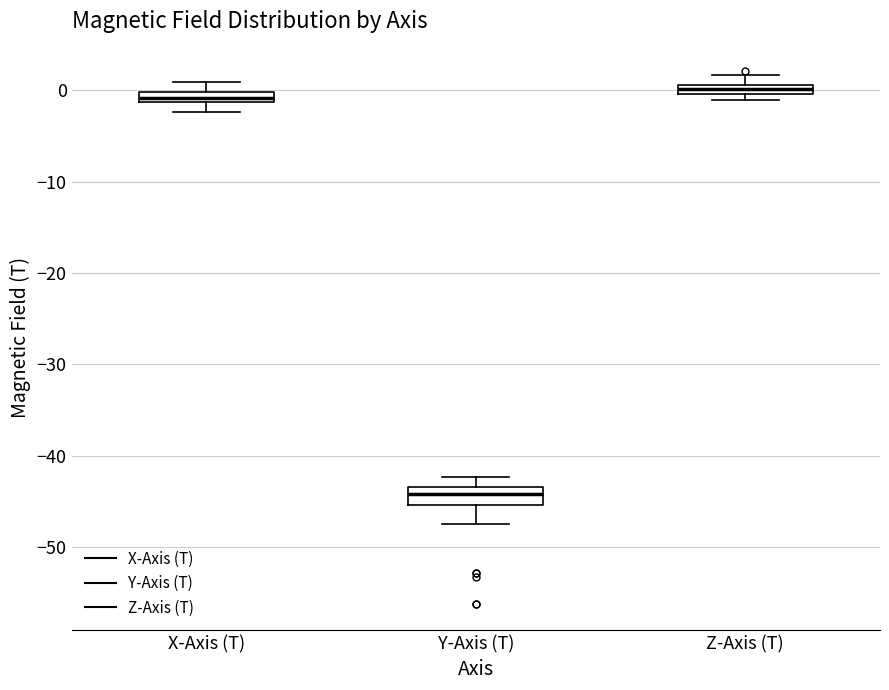

Which box's median line is the highest?

Z-Axis (T)